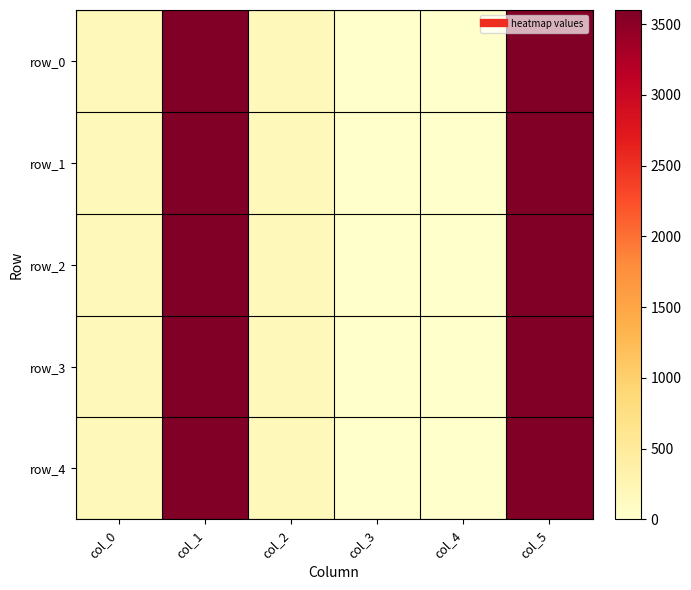

Is it true that row_0 equals 288.7 at col_0?

False